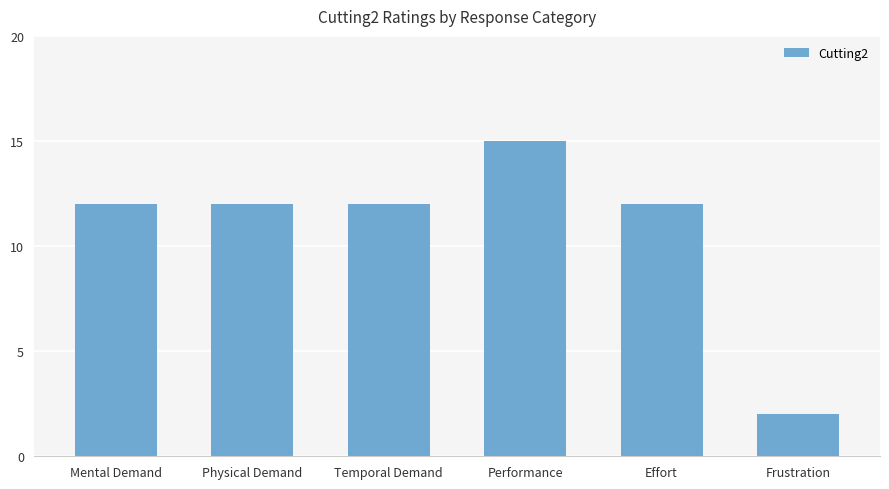

Approximately how many times larger is the value at Physical Demand compared to Performance?

0.8